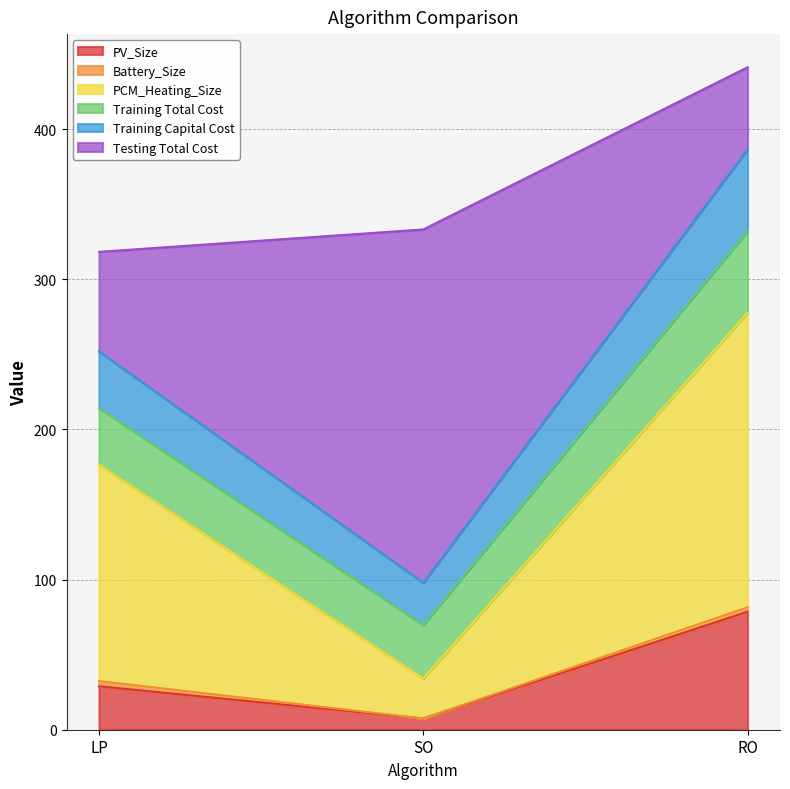

At which category is the sum across all series the highest?

RO